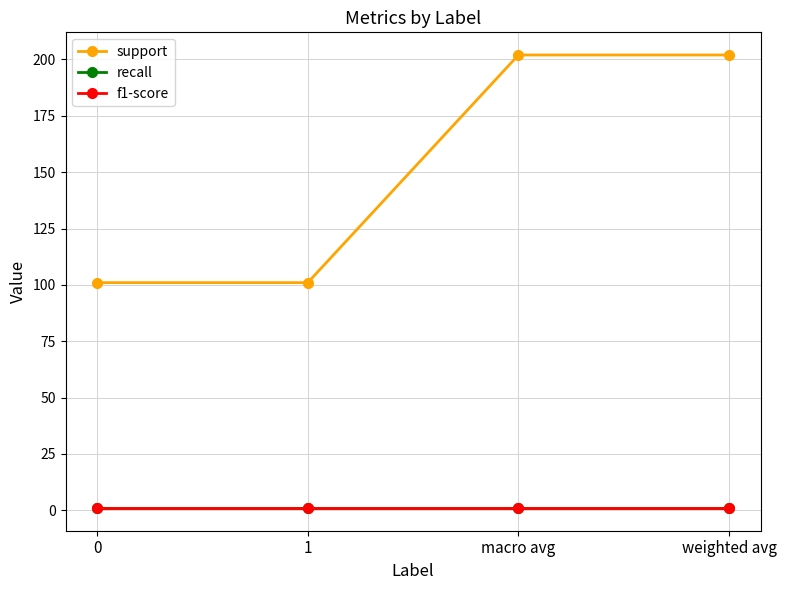

Does the chart display data point markers on the line(s)?

Yes